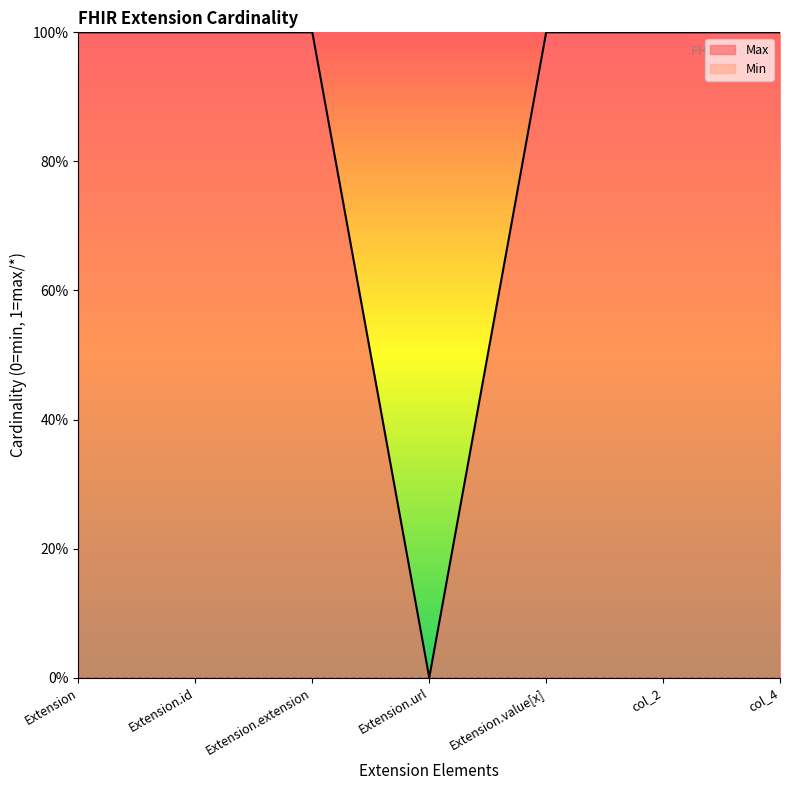

What is the change in value from Extension.url to Extension.value[x]?

+1